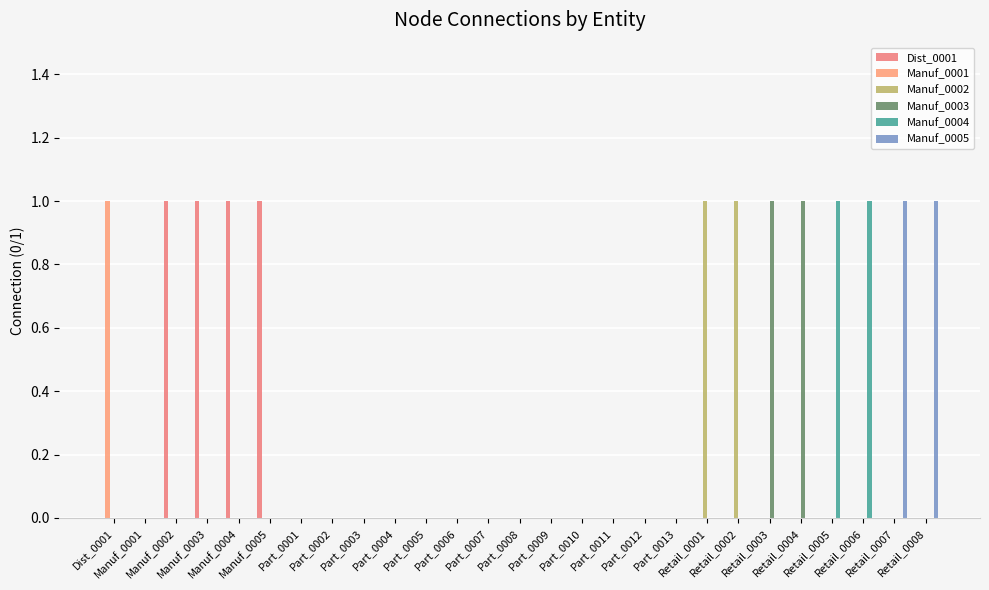

Reading right to left, what are all the values shown in this chart?

Dist_0001: 0	0	0	0	0	0	0	0	0	0	0	0	0	0	0	0	0	0	0	0	0	1	1	1	1	0	0
Manuf_0001: 0	0	0	0	0	0	0	0	0	0	0	0	0	0	0	0	0	0	0	0	0	0	0	0	0	0	1
Manuf_0002: 0	0	0	0	0	0	1	1	0	0	0	0	0	0	0	0	0	0	0	0	0	0	0	0	0	0	0
Manuf_0003: 0	0	0	0	1	1	0	0	0	0	0	0	0	0	0	0	0	0	0	0	0	0	0	0	0	0	0
Manuf_0004: 0	0	1	1	0	0	0	0	0	0	0	0	0	0	0	0	0	0	0	0	0	0	0	0	0	0	0
Manuf_0005: 1	1	0	0	0	0	0	0	0	0	0	0	0	0	0	0	0	0	0	0	0	0	0	0	0	0	0